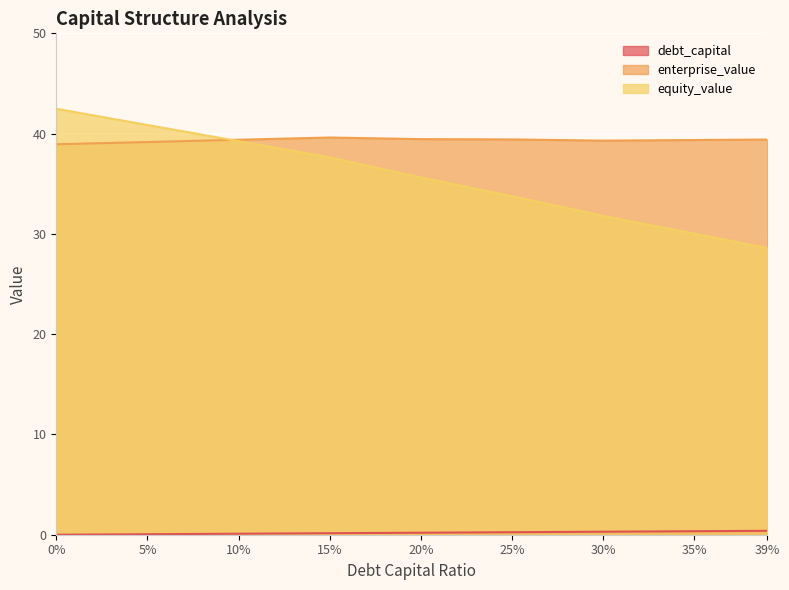

Between 15% and 30%, which series saw the biggest shift?

equity_value